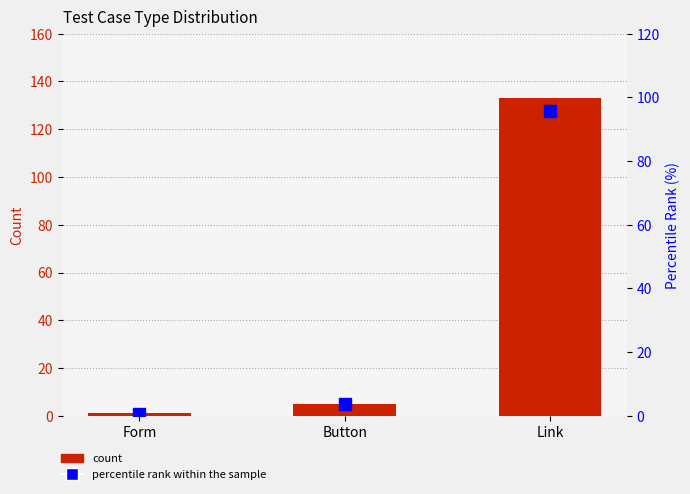

Where does the percentile rank within the sample series first go above 3?

Button